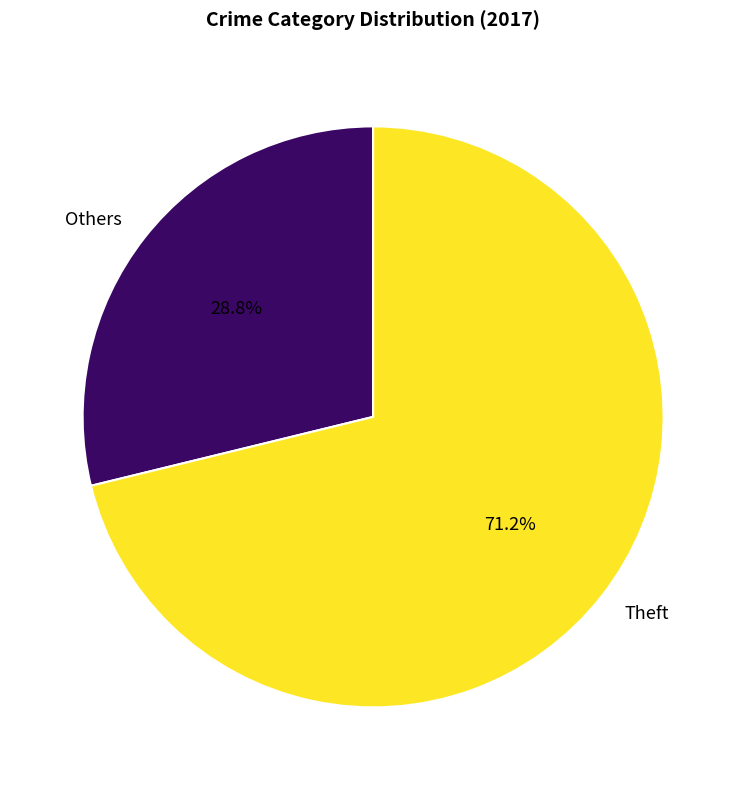

What is the largest slice in the pie chart?

Theft